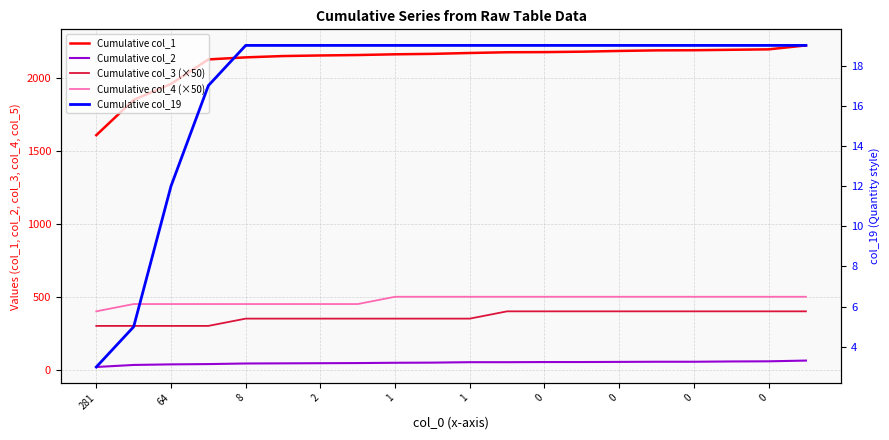

Rank the series at 0 from highest to lowest value.

Cumulative col_1, Cumulative col_4 (×50), Cumulative col_3 (×50), Cumulative col_2, Cumulative col_19